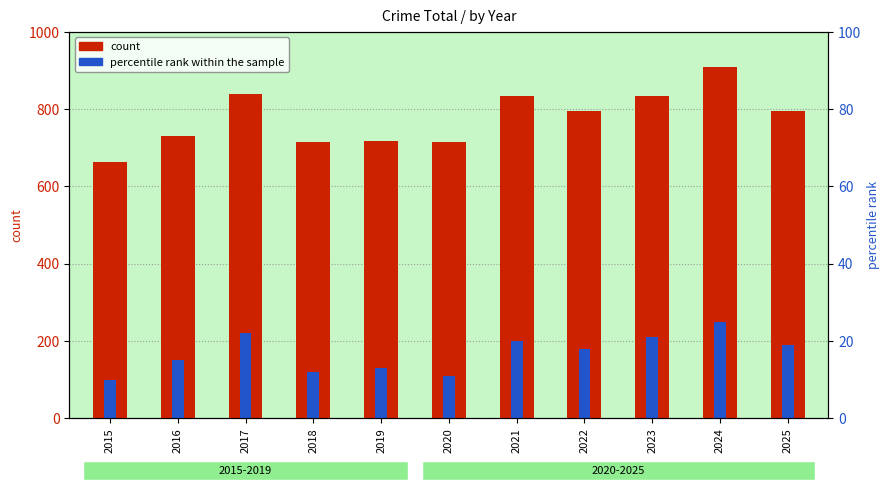

What value does the percentile rank within the sample series have at 2022?

180